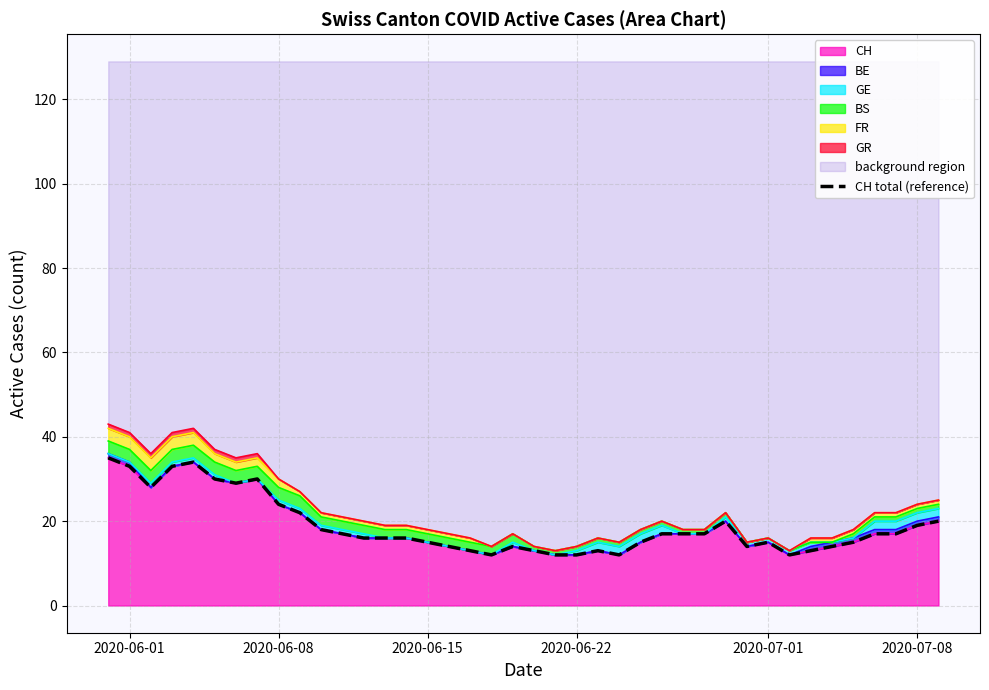

Is it true that CH equals 31 at 2020-07-08?

False